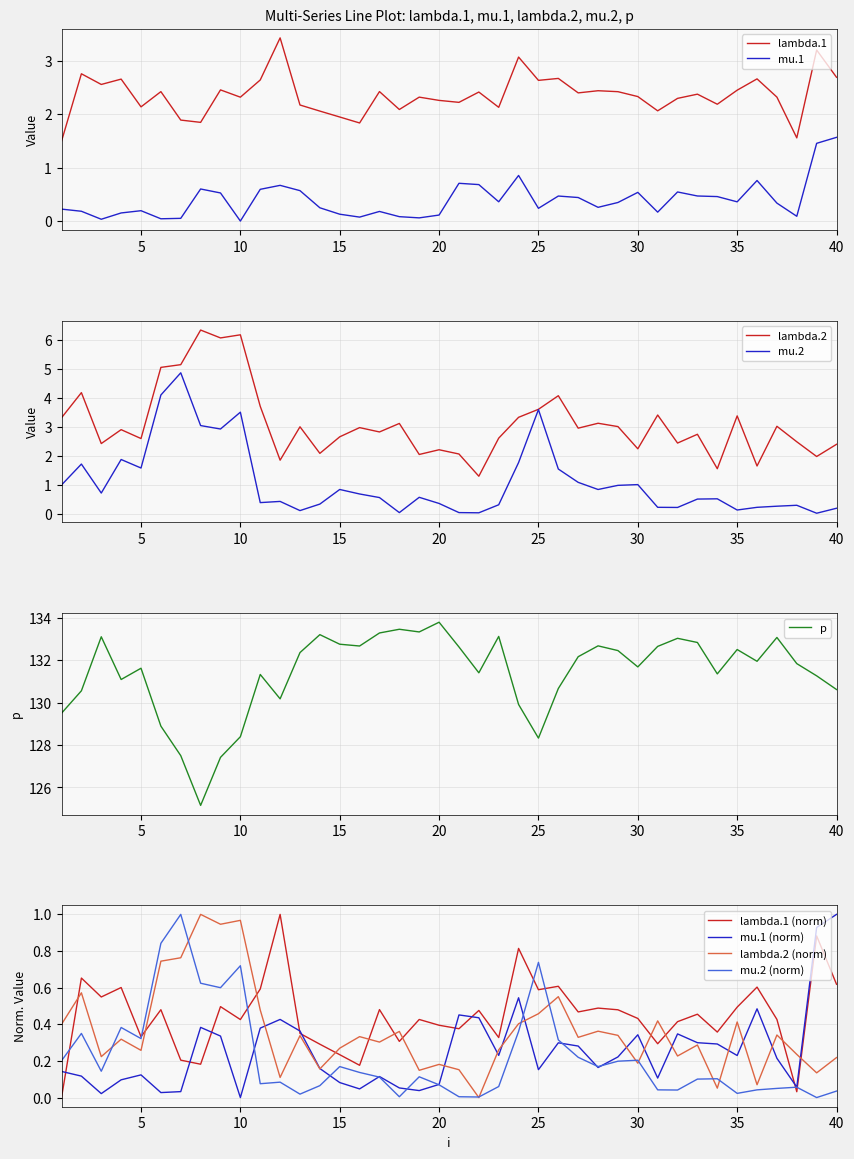

Which series has the largest total across all categories?

p